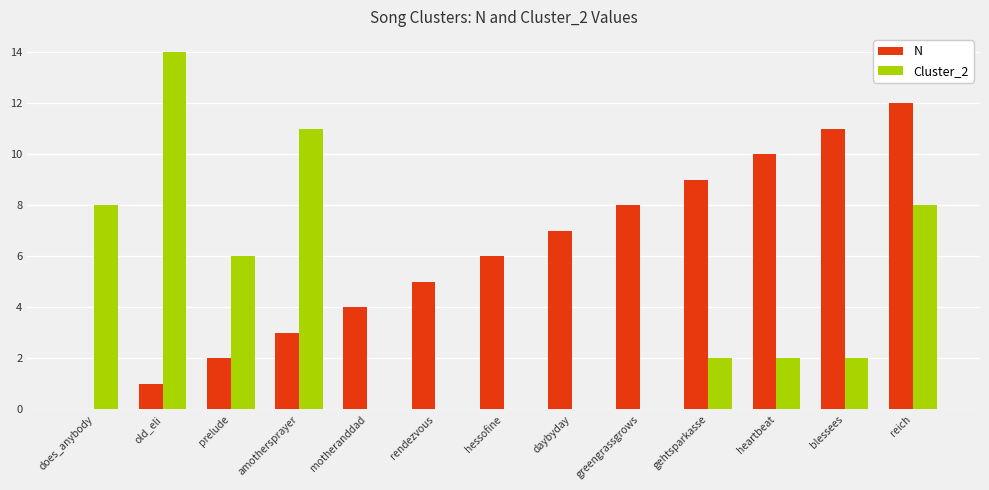

At which label does N reach its peak?

reich